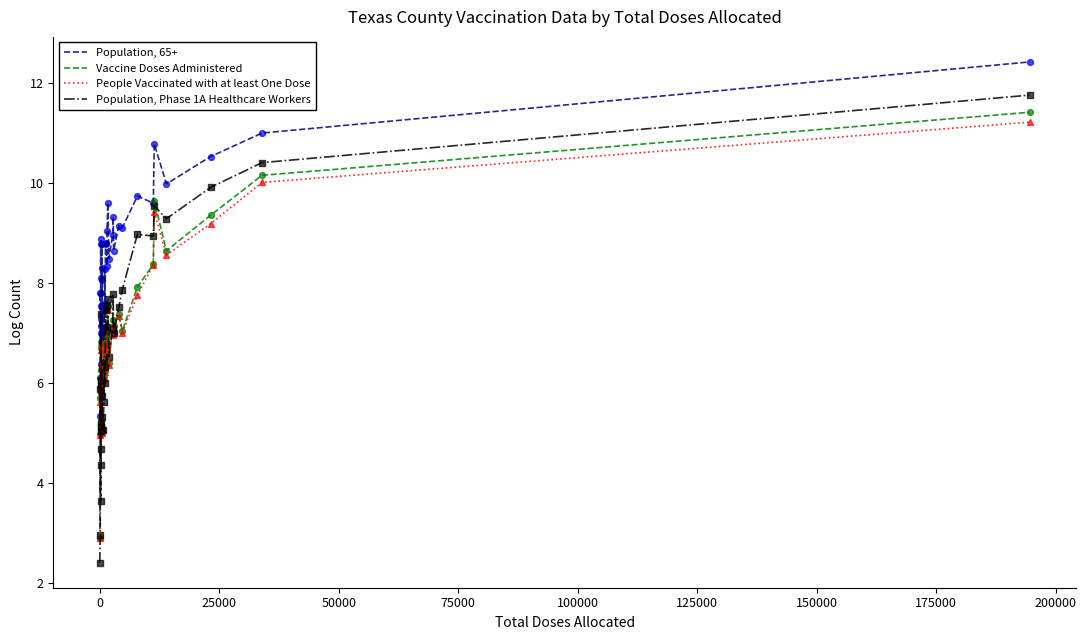

What are all the series names shown in the legend?

Population, 65+, Vaccine Doses Administered, People Vaccinated with at least One Dose, Population, Phase 1A Healthcare Workers